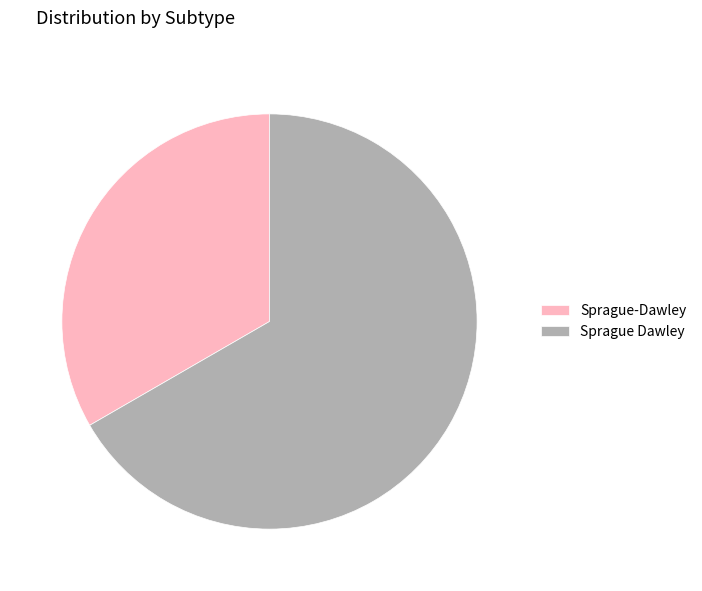

Is there a majority slice in this chart?

Yes